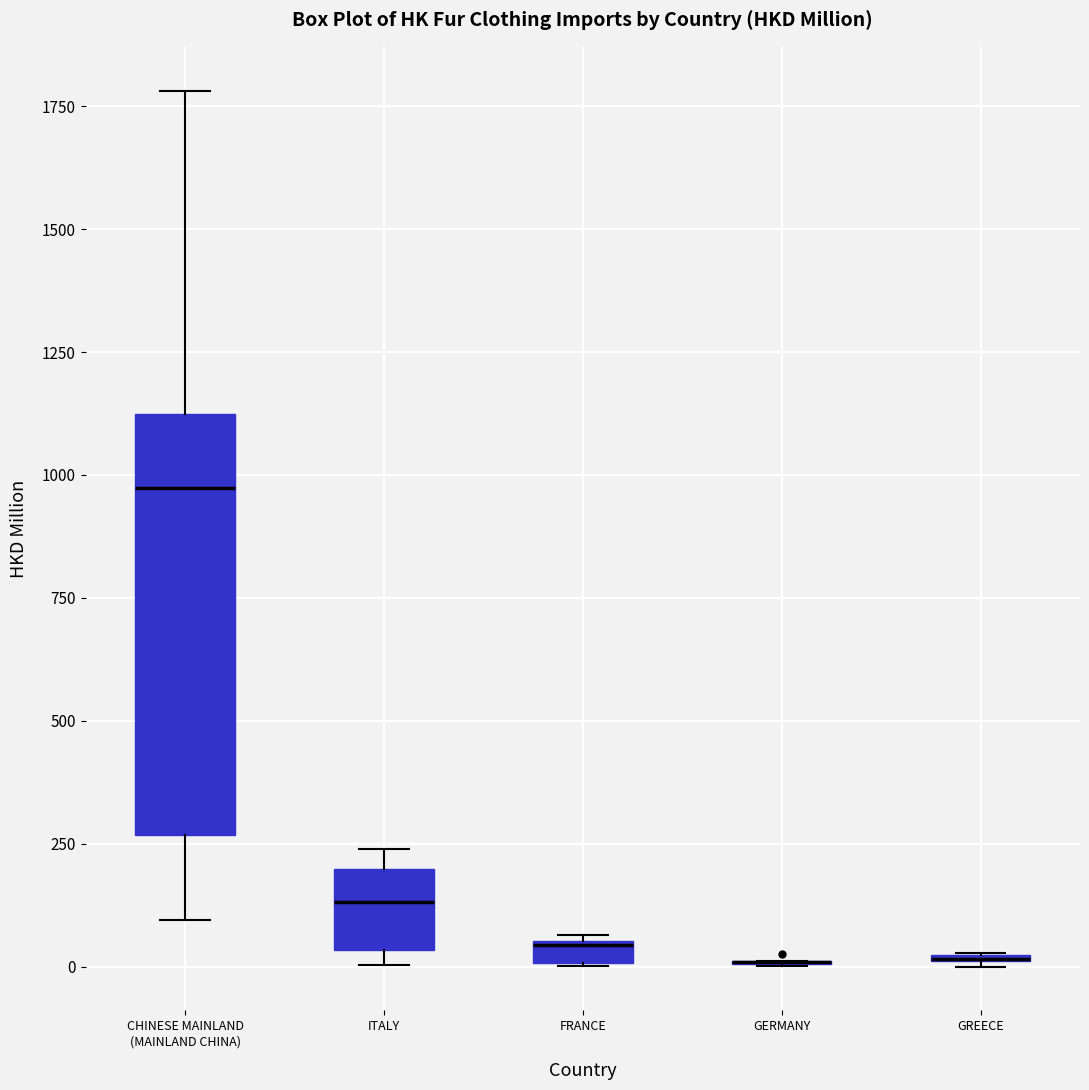

Where is the upper edge of the box for FRANCE on the y-axis? The values are not printed on the chart, so give them approximately, as read against the axis.

50